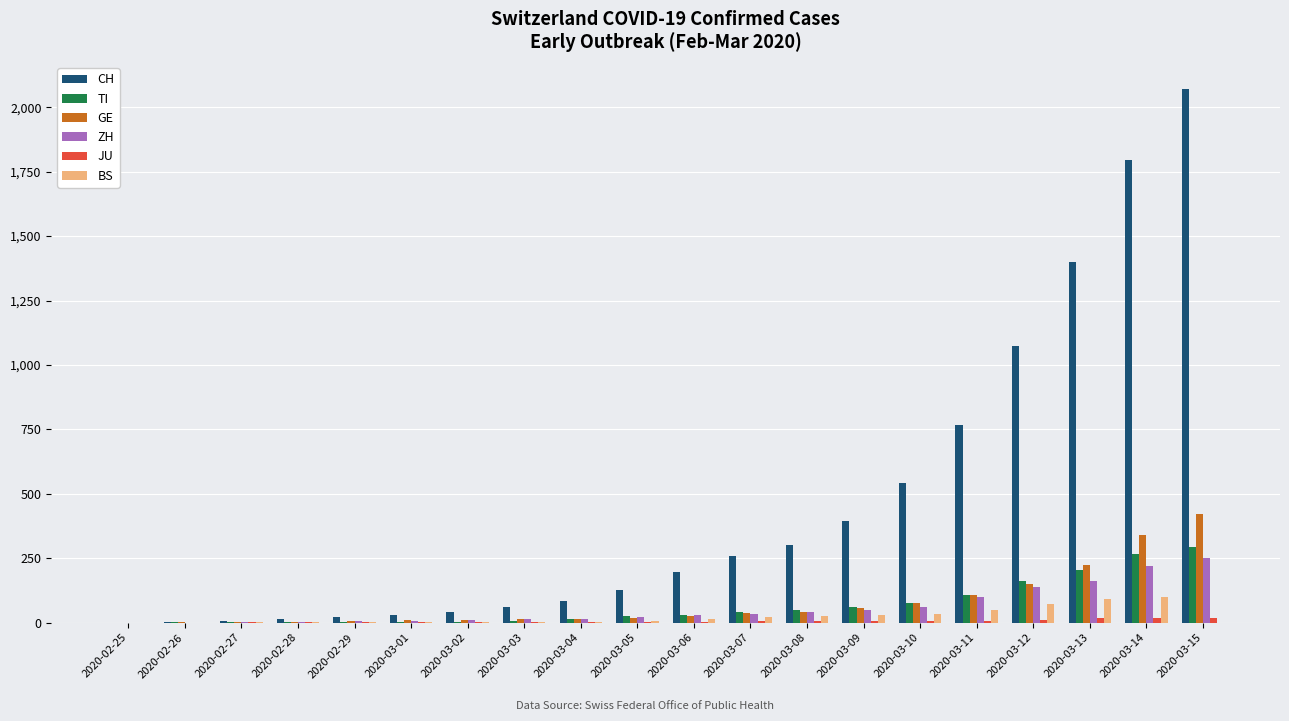

At which category does the chart reach its peak across all series?

2020-03-15